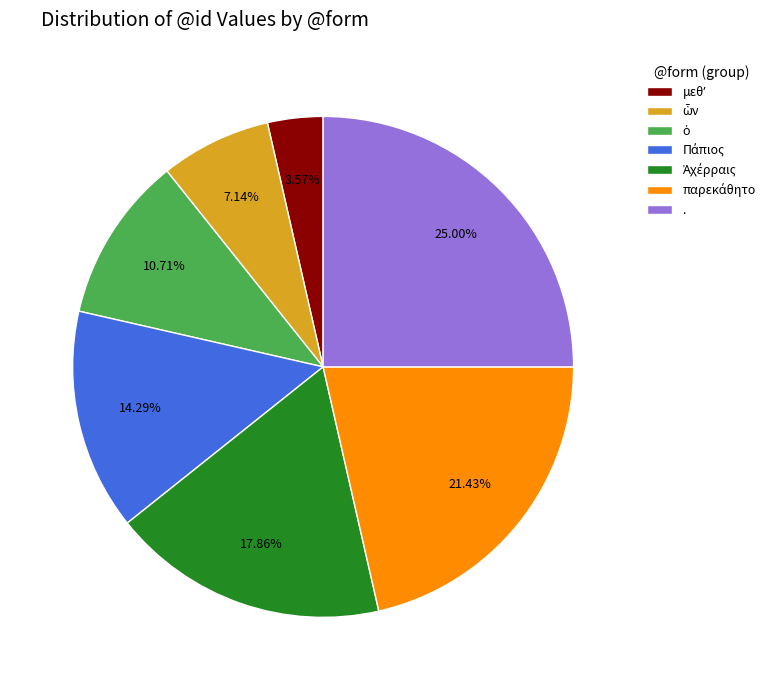

Does any single category account for the majority?

No